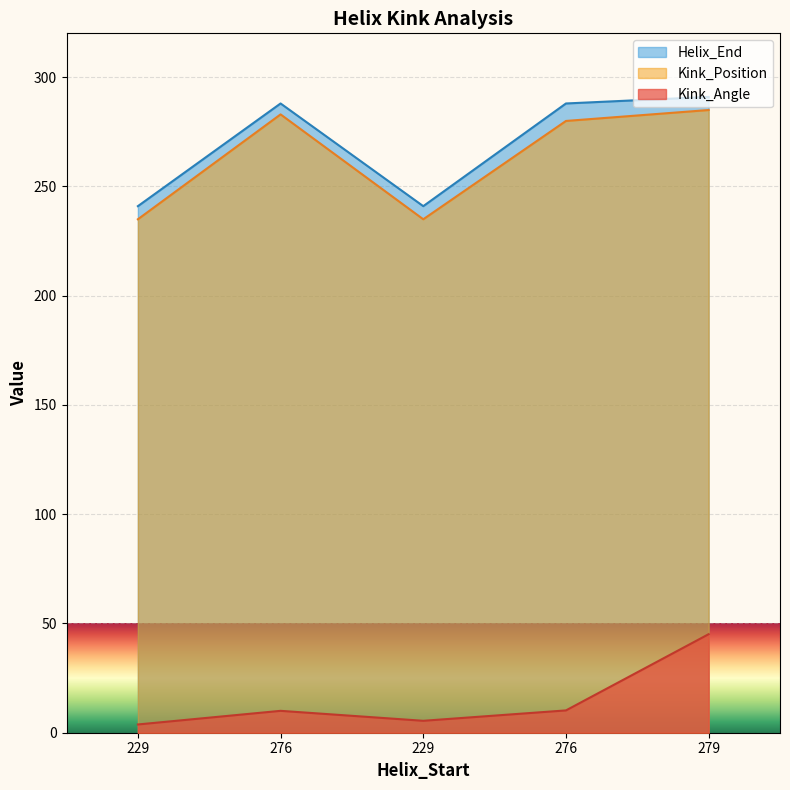

How many interior local peaks does the Kink_Position series have?

1